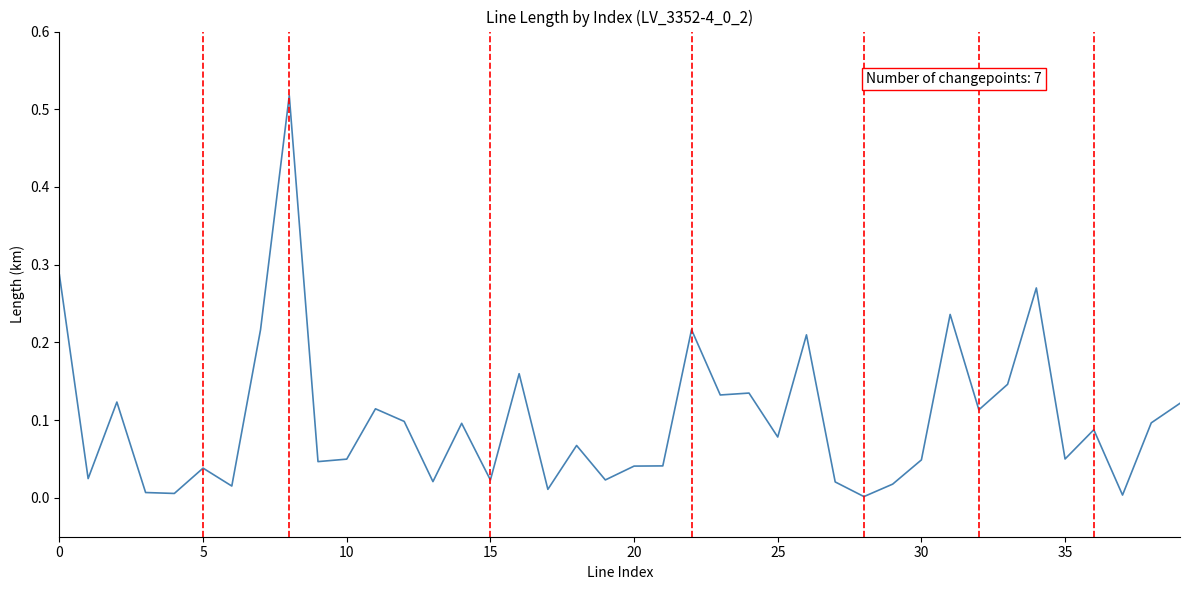

What is the average value?

0.1